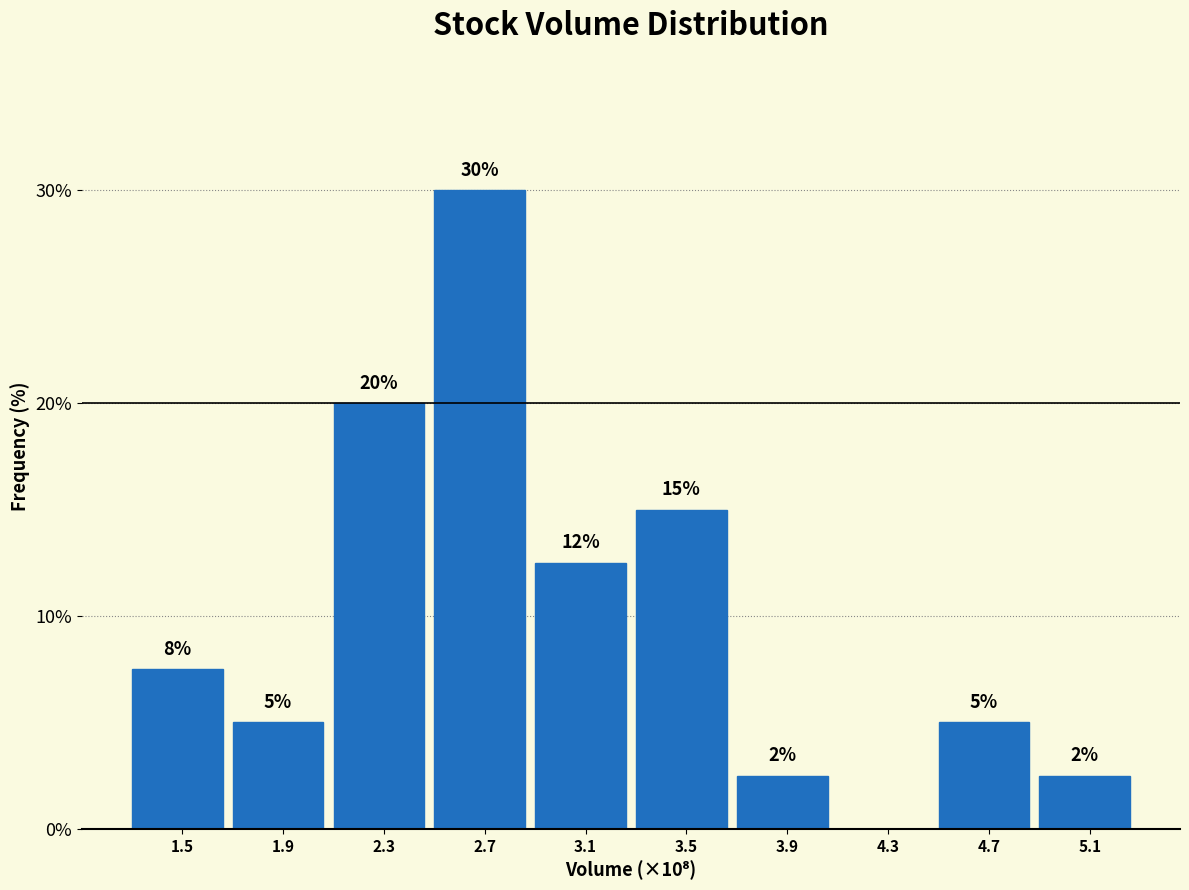

What is the change in value from 1.9 to 3.5?

+10.0